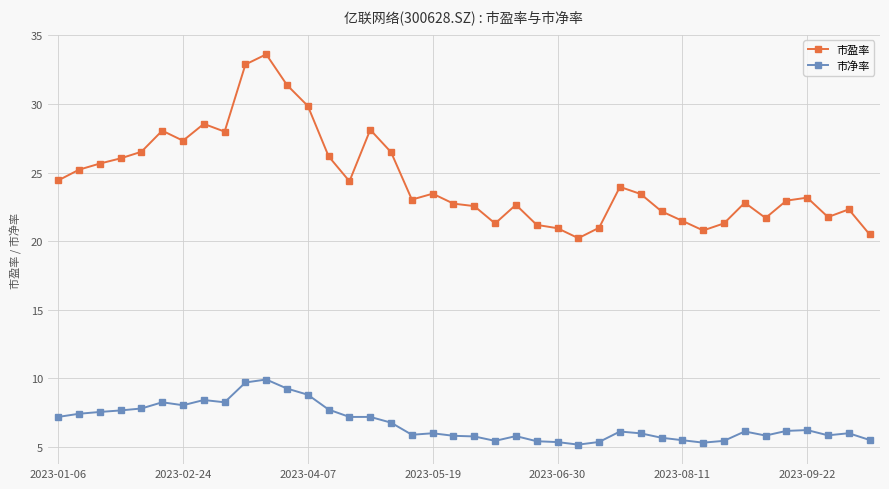

What are all the series names shown in the legend?

市盈率, 市净率